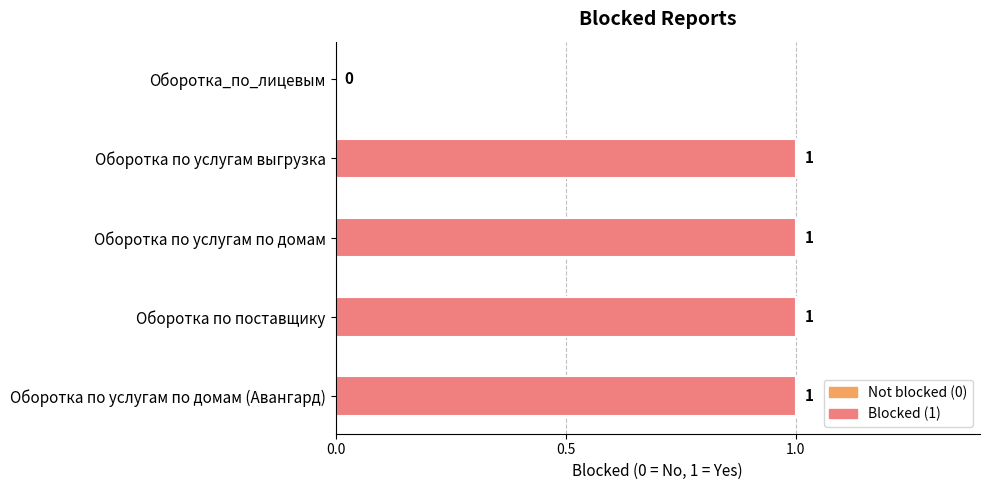

Where is the data nearest to the value 0?

Оборотка_по_лицевым